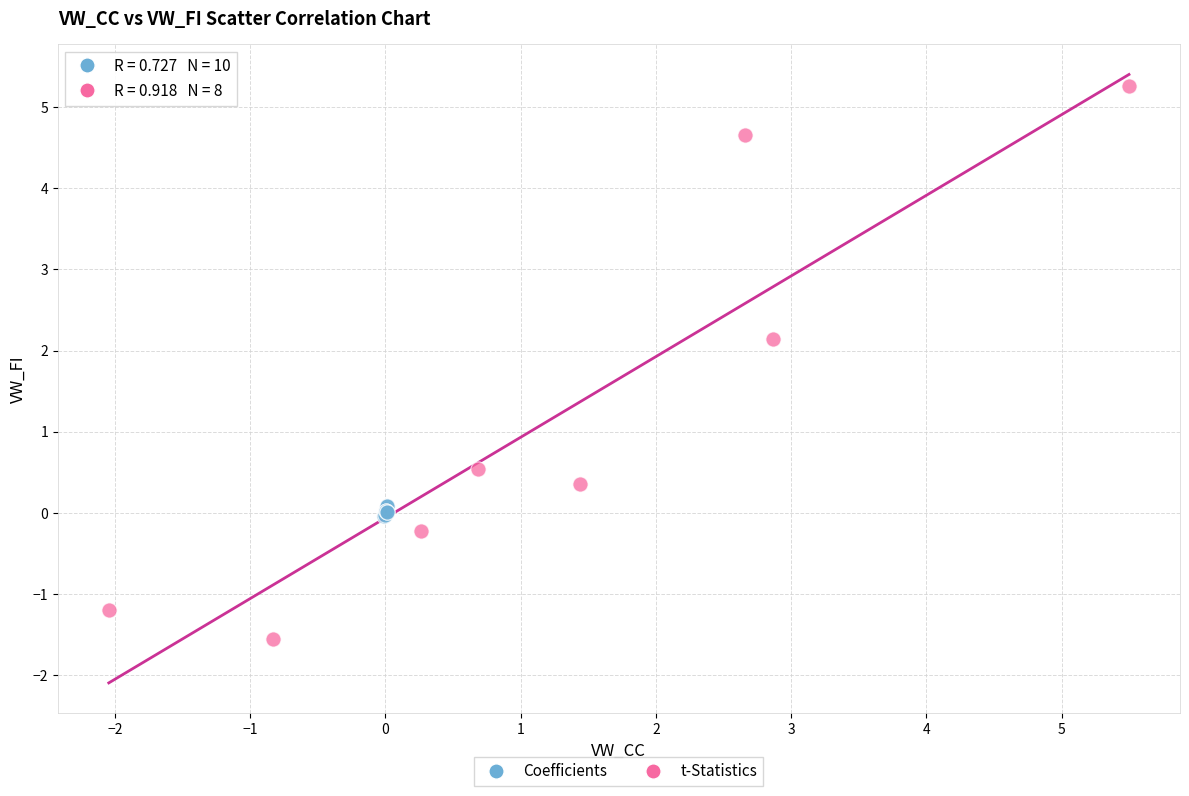

Which series contains the highest Y value?

t-Statistics